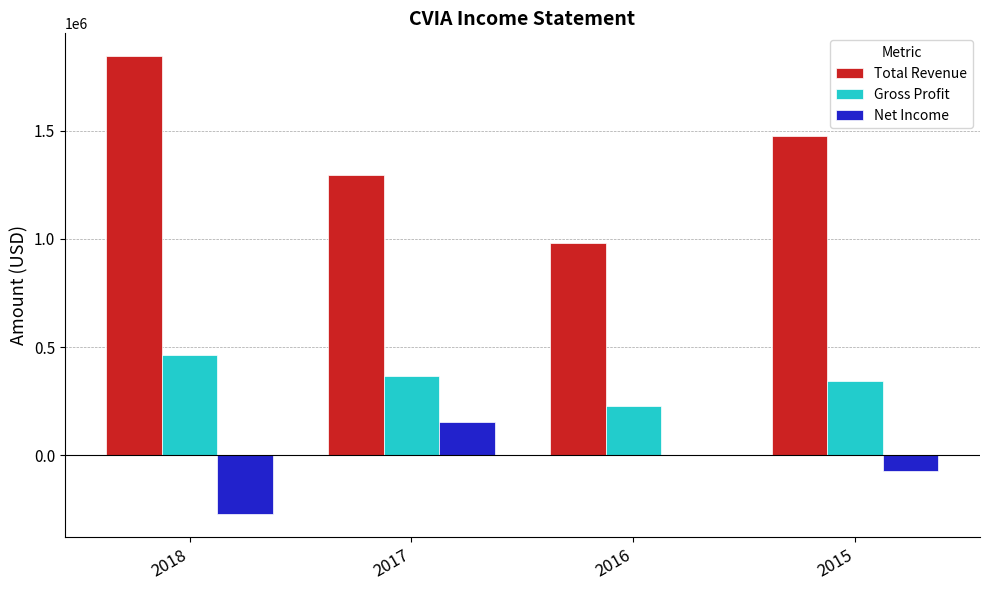

How many series are shown in this chart?

3